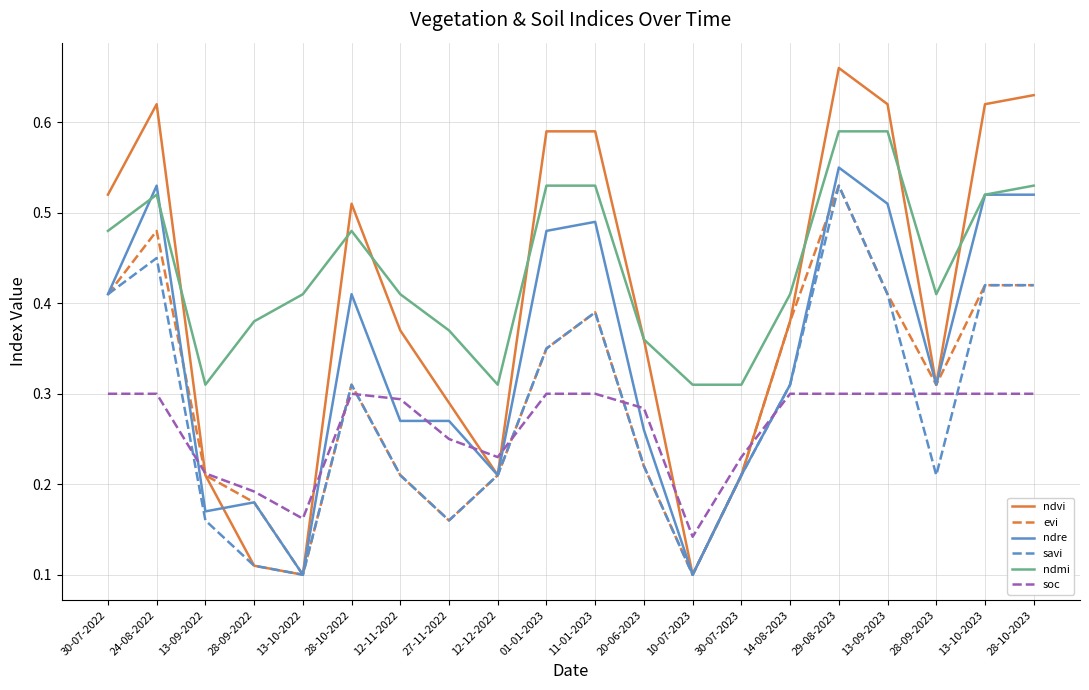

What position from the left is 28-10-2022?

6